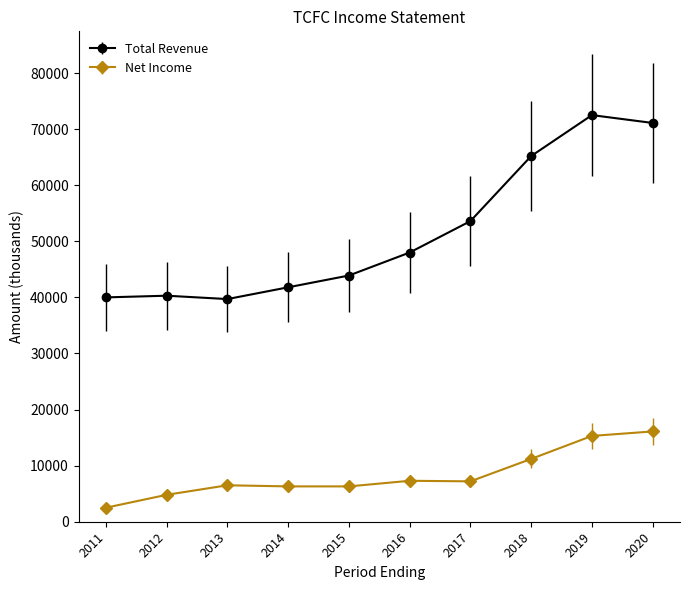

What is the total value across all series at 2016?

55300